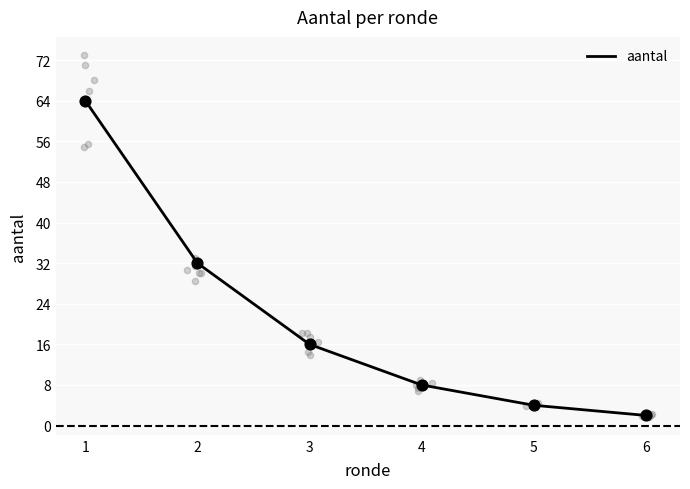

What is the ratio of the value at 4 to the value at 1?

0.1